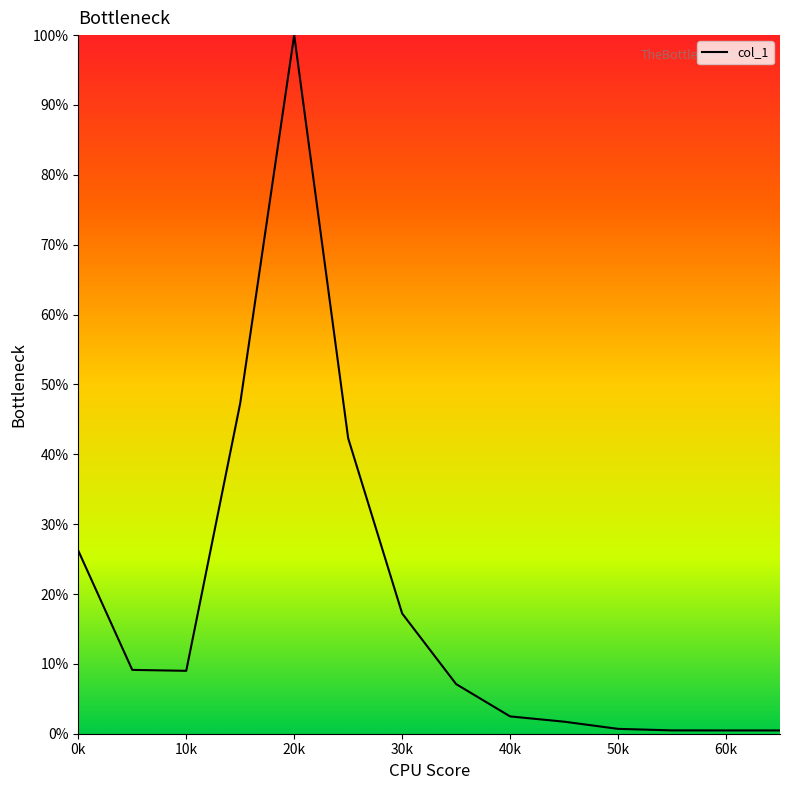

What is the difference between the second highest and second lowest values?

46.8